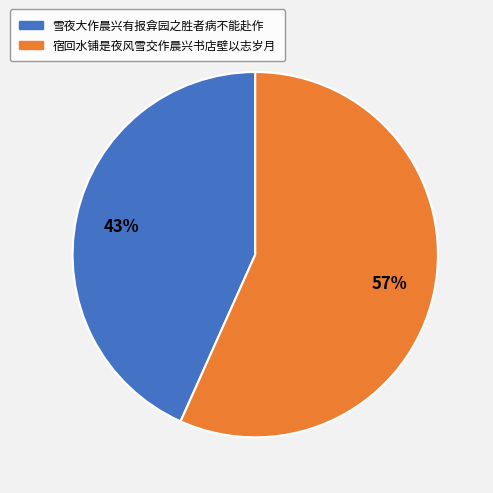

The 雪夜大作晨兴有报弇园之胜者病不能赴作 slice represents 43% of the pie. True or false?

True